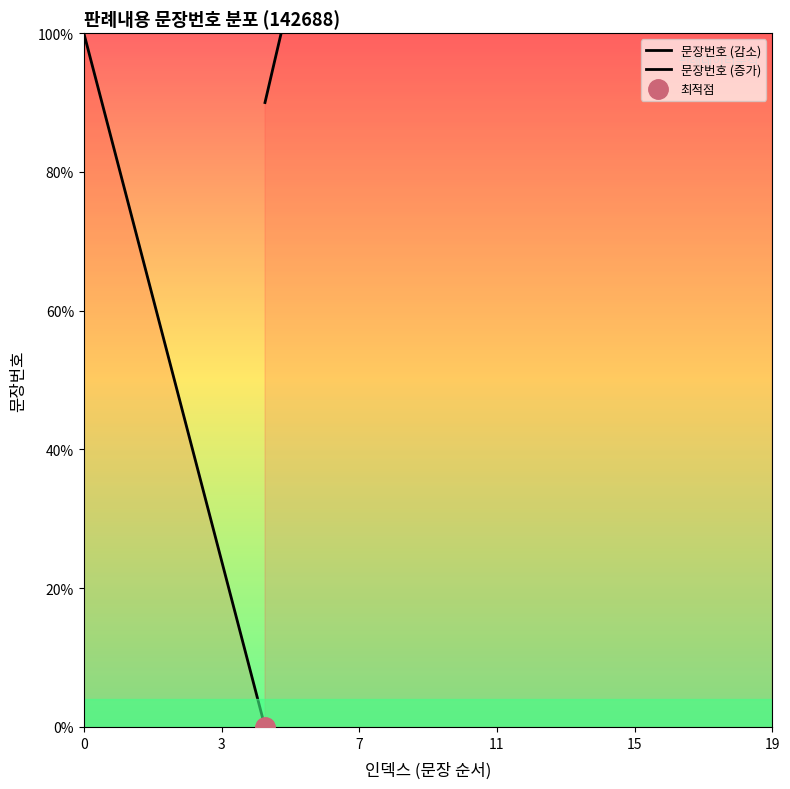

What is the sum of the values at 8 and 14?

22